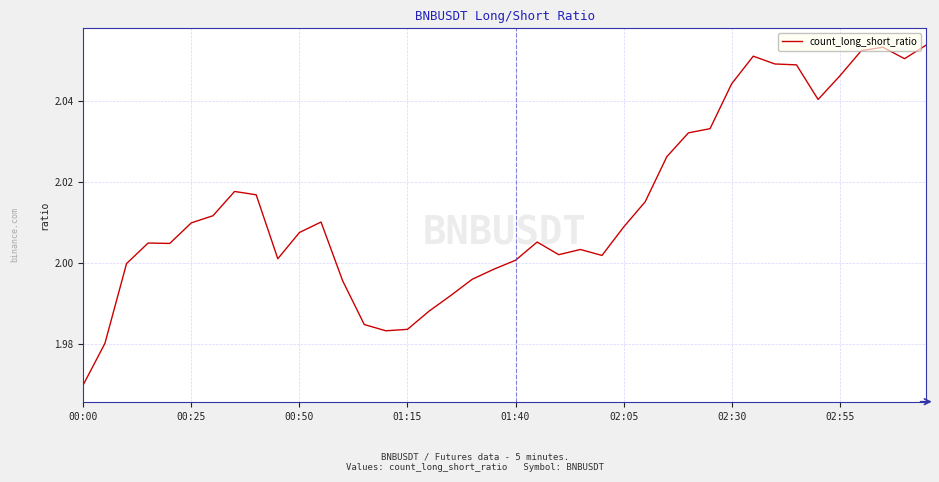

Reading right to left, extract all data points from this chart.

2.1	2.1	2.1	2.1	2.0	2.0	2.0	2.0	2.1	2.0	2.0	2.0	2.0	2.0	2.0	2.0	2.0	2.0	2.0	2.0	2.0	2.0	2.0	2.0	2.0	2.0	2.0	2.0	2.0	2.0	2.0	2.0	2.0	2.0	2.0	2.0	2.0	2.0	2.0	2.0